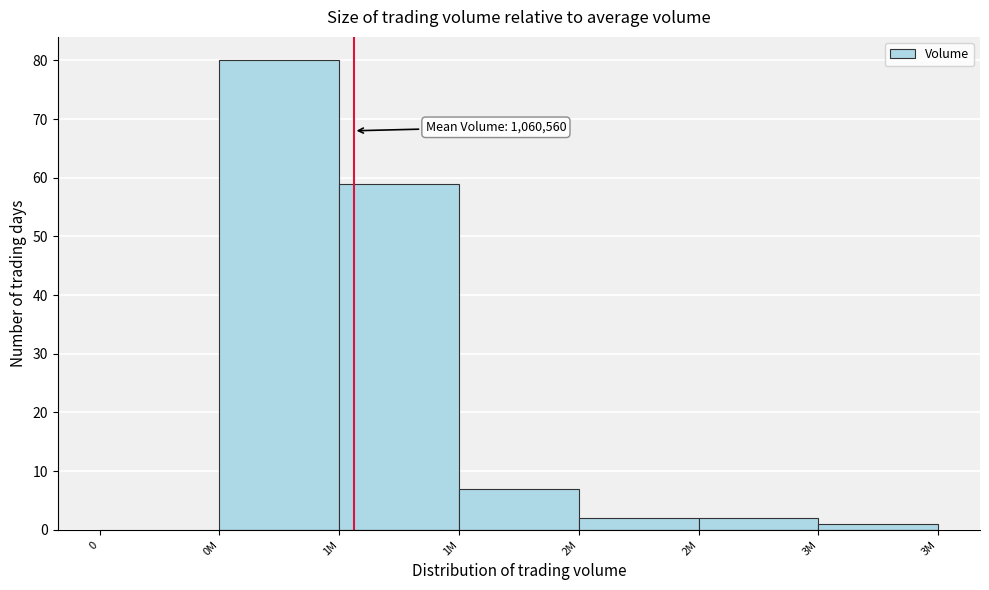

How many values are above zero?

6